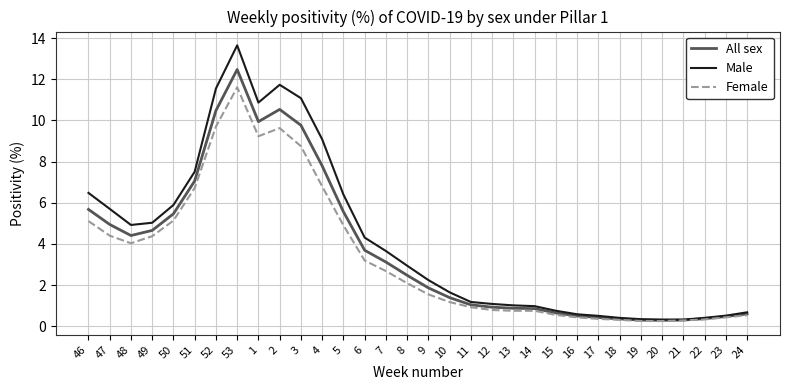

At which category does the chart reach its peak across all series?

53